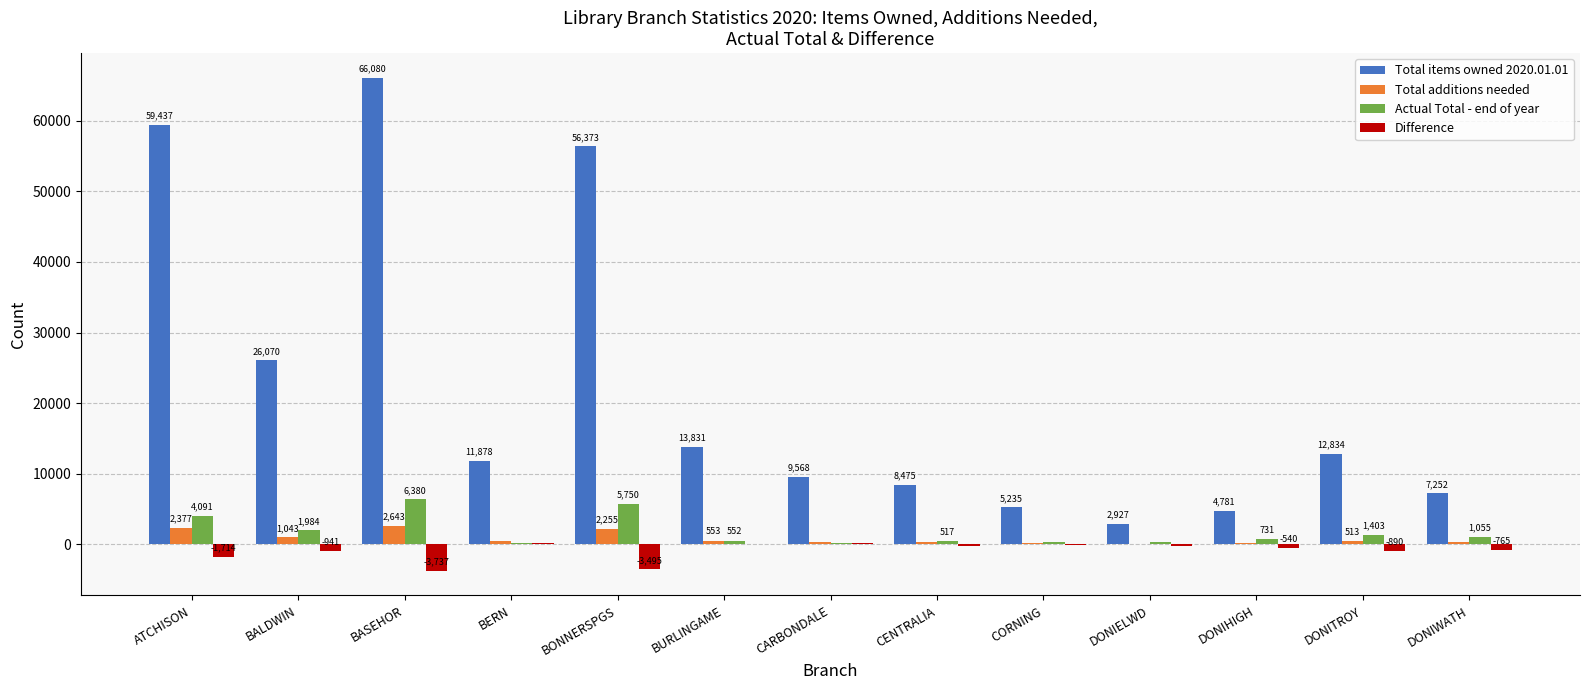

Is it true that Total items owned 2020.01.01 equals 5235.0 at CORNING?

True